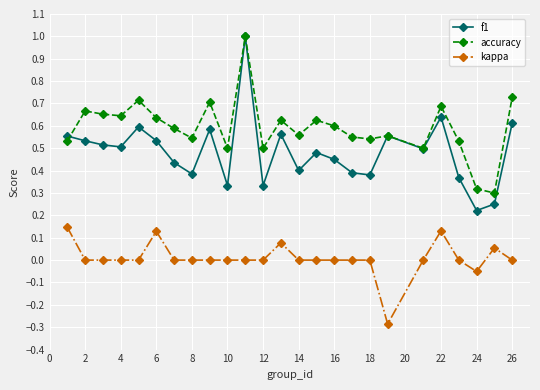

List the series in order of their overall mean, lowest first.

kappa, f1, accuracy